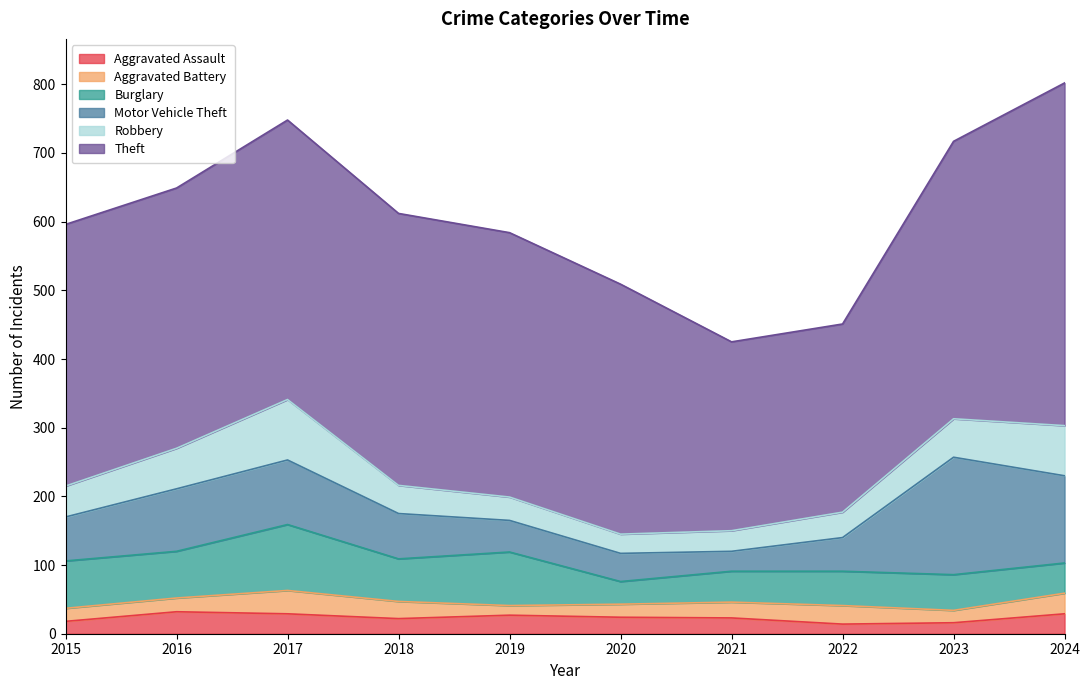

True or false: Aggravated Battery and Burglary intersect in this chart.

False